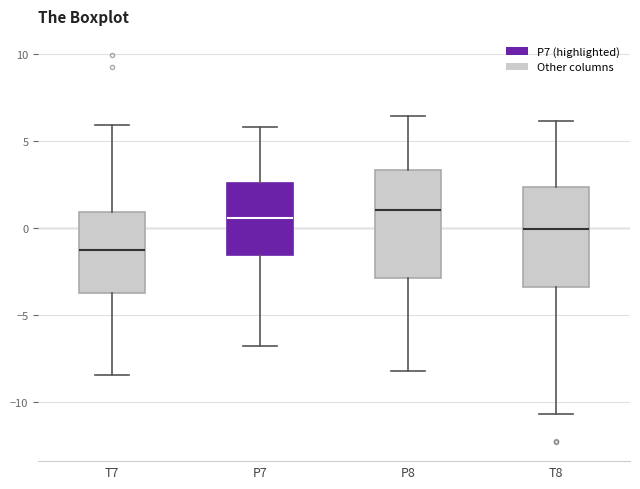

Reading left to right, transcribe this box plot: for each box, give where its median line is, the range the box spans, and where its two whiskers end, as read against the y-axis. The values are not printed on the chart, so give them approximately, as read against the axis.

T7: median -1.0, box -3.5 to 1.0, whiskers -8.5 to 6.0
P7: median 0.5, box -1.5 to 2.5, whiskers -7.0 to 6.0
P8: median 1.0, box -3.0 to 3.5, whiskers -8.0 to 6.5
T8: median 0.0, box -3.5 to 2.5, whiskers -10.5 to 6.0